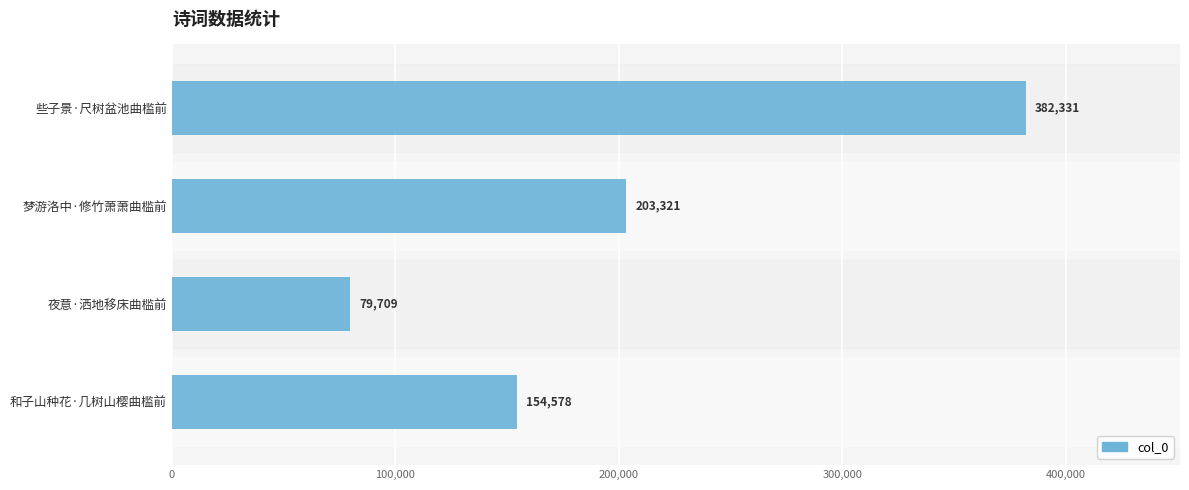

How many values are between 154578 and 382331?

3